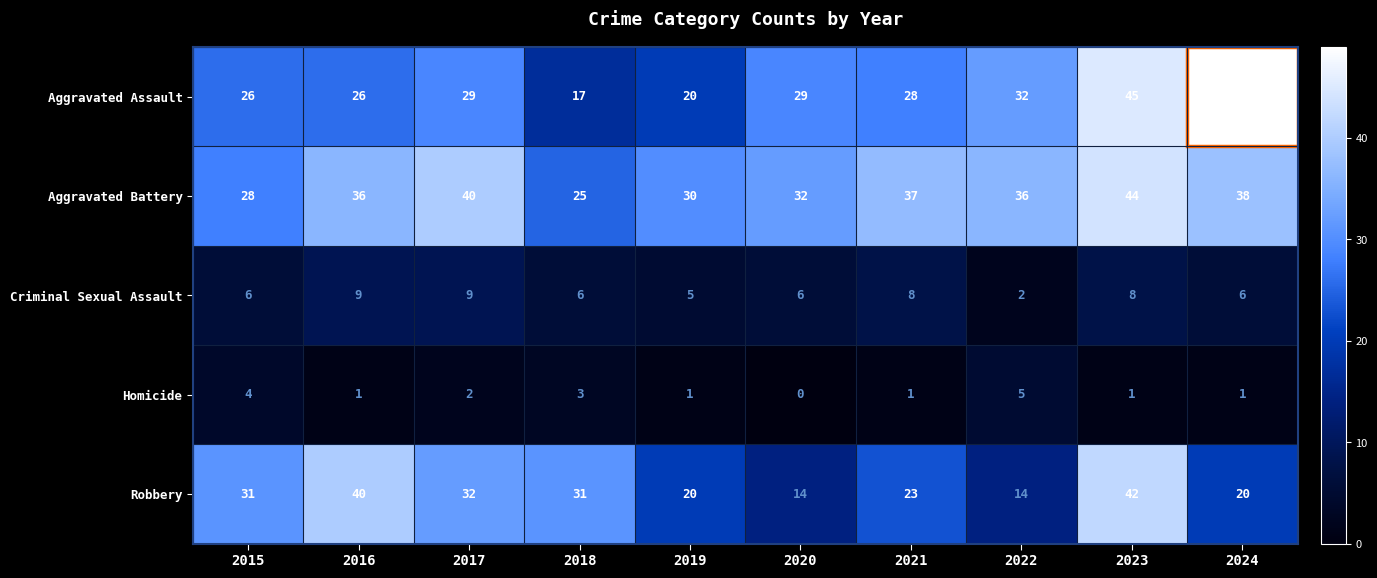

What is the maximum value shown in the chart?

49